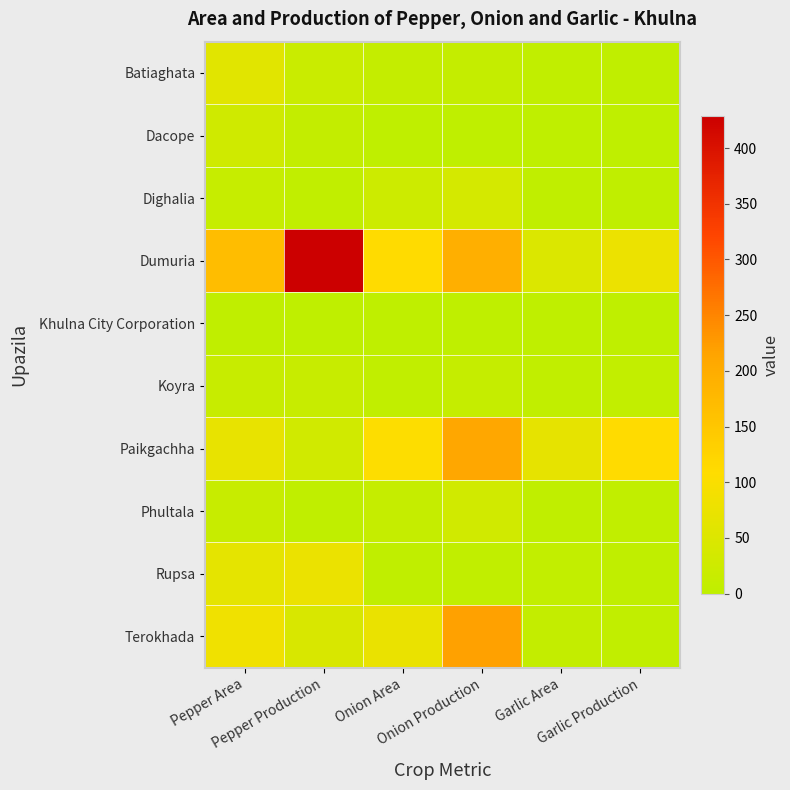

Reading right to left, transcribe all the data shown in this chart.

Batiaghata: Garlic Production=2.0	Garlic Area=4.0	Onion Production=10.0	Onion Area=10.0	Pepper Production=17.0	Pepper Area=57.0
Dacope: Garlic Production=0.0	Garlic Area=0.0	Onion Production=0.0	Onion Area=0.0	Pepper Production=8.0	Pepper Area=27.0
Dighalia: Garlic Production=2.0	Garlic Area=3.0	Onion Production=36.0	Onion Area=22.0	Pepper Production=4.0	Pepper Area=12.0
Dumuria: Garlic Production=76.0	Garlic Area=47.0	Onion Production=196.0	Onion Area=111.0	Pepper Production=429.0	Pepper Area=169.0
Khulna City Corporation: Garlic Production=0.0	Garlic Area=0.0	Onion Production=0.0	Onion Area=0.0	Pepper Production=1.0	Pepper Area=2.0
Koyra: Garlic Production=6.0	Garlic Area=4.0	Onion Production=11.0	Onion Area=4.0	Pepper Production=14.0	Pepper Area=15.0
Paikgachha: Garlic Production=112.0	Garlic Area=66.0	Onion Production=211.0	Onion Area=105.0	Pepper Production=29.0	Pepper Area=69.0
Phultala: Garlic Production=5.0	Garlic Area=2.5	Onion Production=29.0	Onion Area=11.0	Pepper Production=3.0	Pepper Area=14.0
Rupsa: Garlic Production=2.0	Garlic Area=6.0	Onion Production=5.0	Onion Area=2.0	Pepper Production=75.0	Pepper Area=65.0
Terokhada: Garlic Production=5.0	Garlic Area=7.5	Onion Production=219.0	Onion Area=73.0	Pepper Production=42.0	Pepper Area=83.0